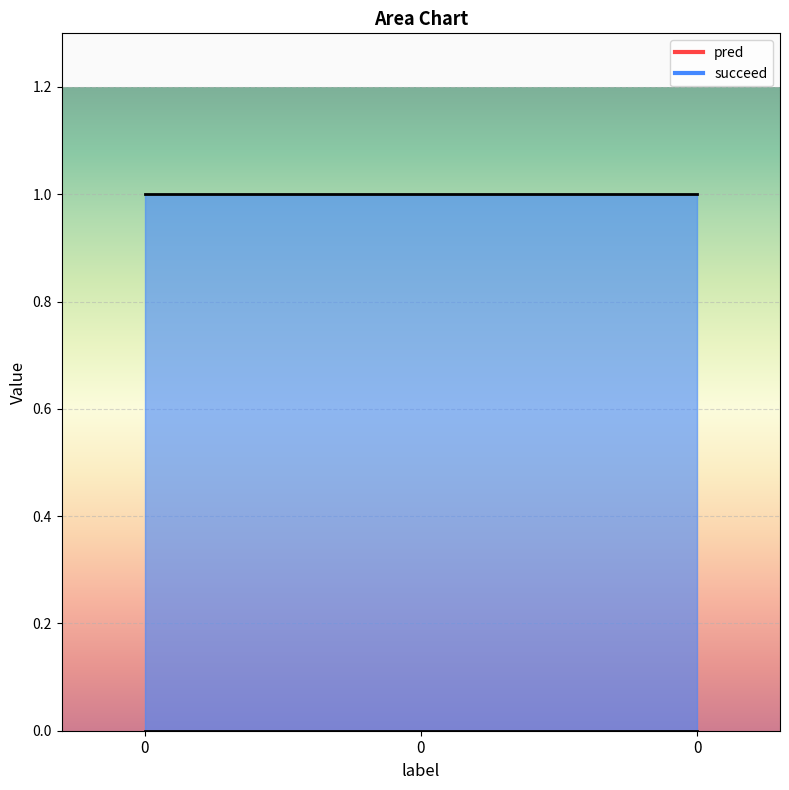

At how many categories does at least one series exceed 0?

3